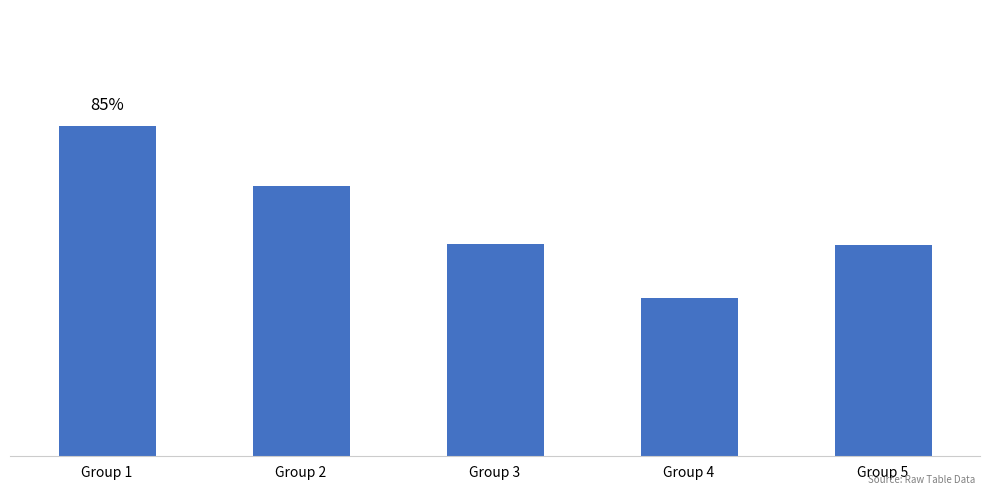

Are the bars horizontal?

No